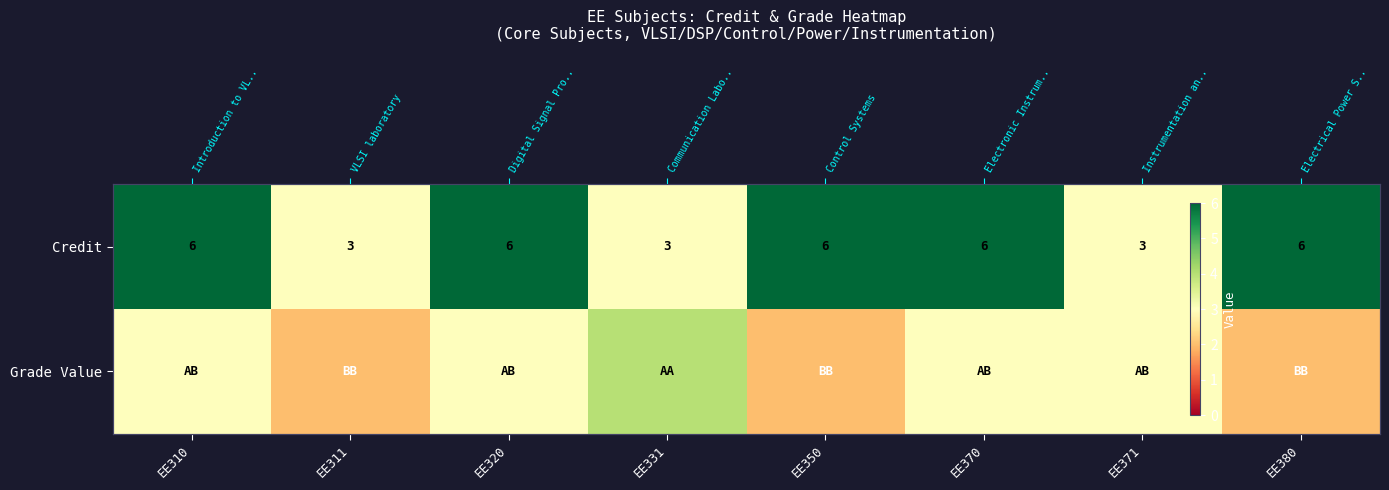

Between EE311 and EE331, which series saw the biggest shift?

Grade Value